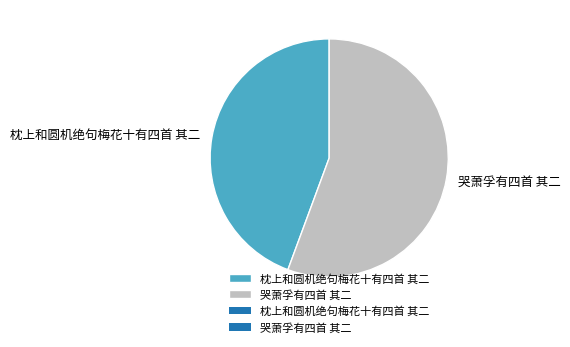

How many segments does this pie chart have?

2